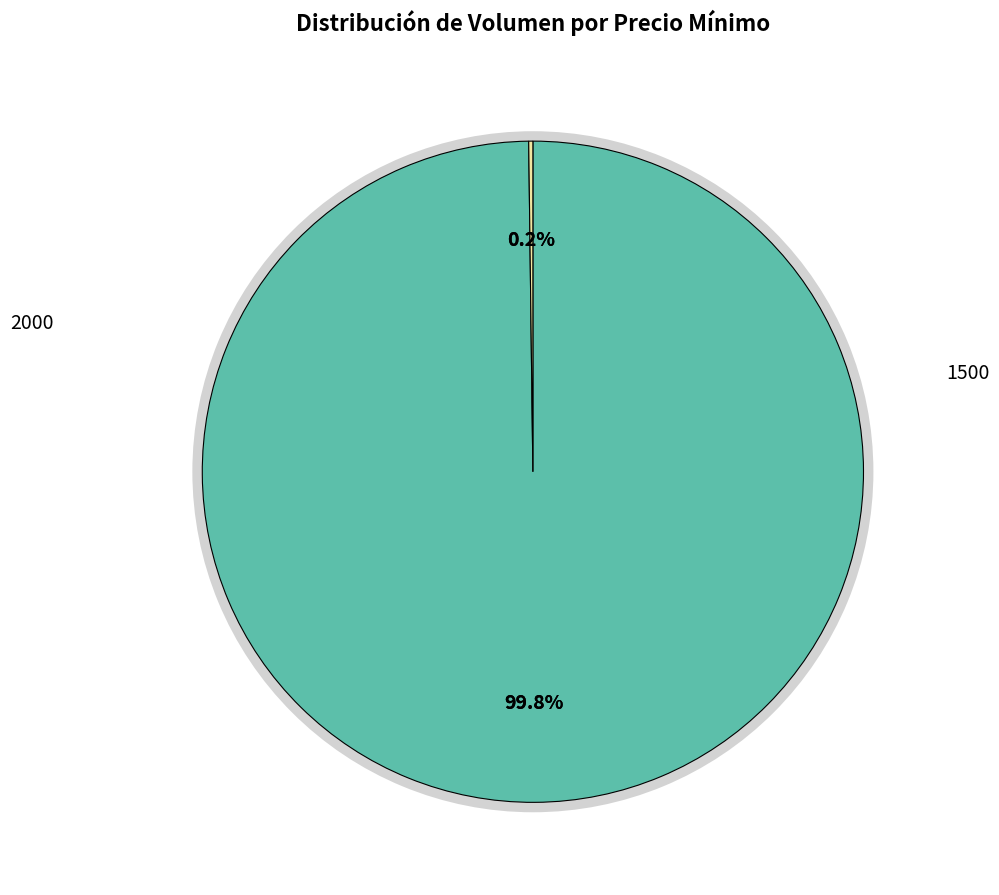

True or false: 2000 accounts for 44% of the total.

False